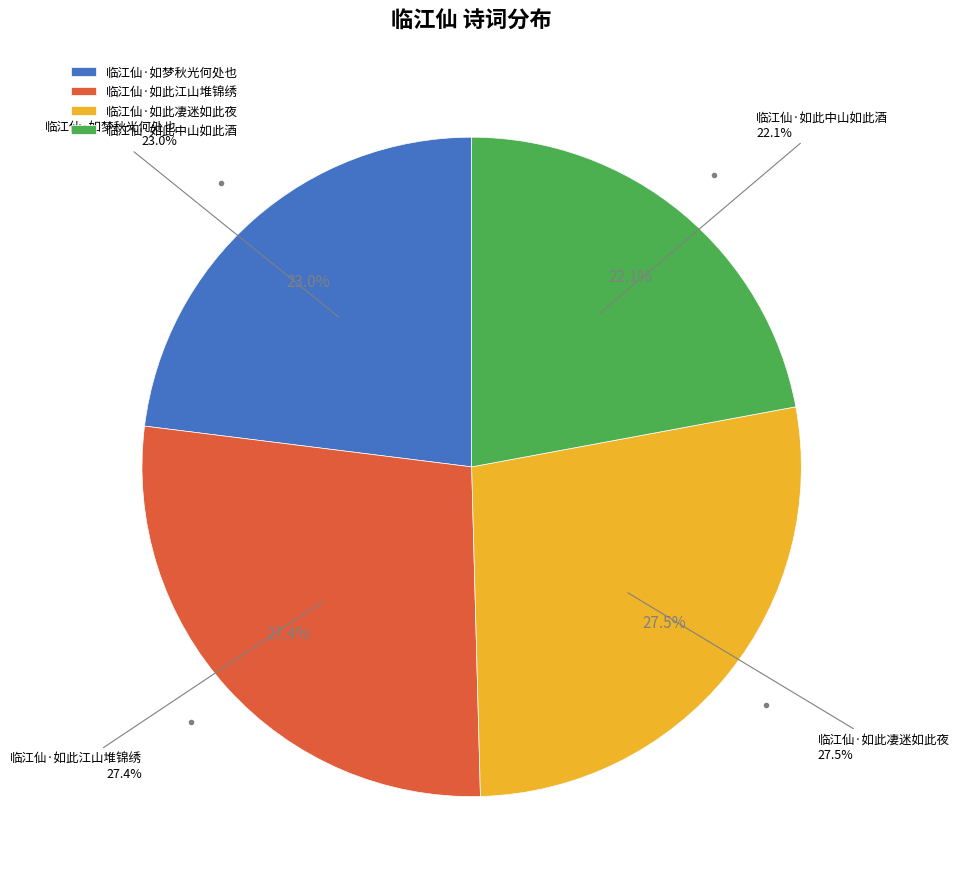

Combined, do 临江仙·如梦秋光何处也 and 临江仙·如此凄迷如此夜 account for over 50%?

Yes